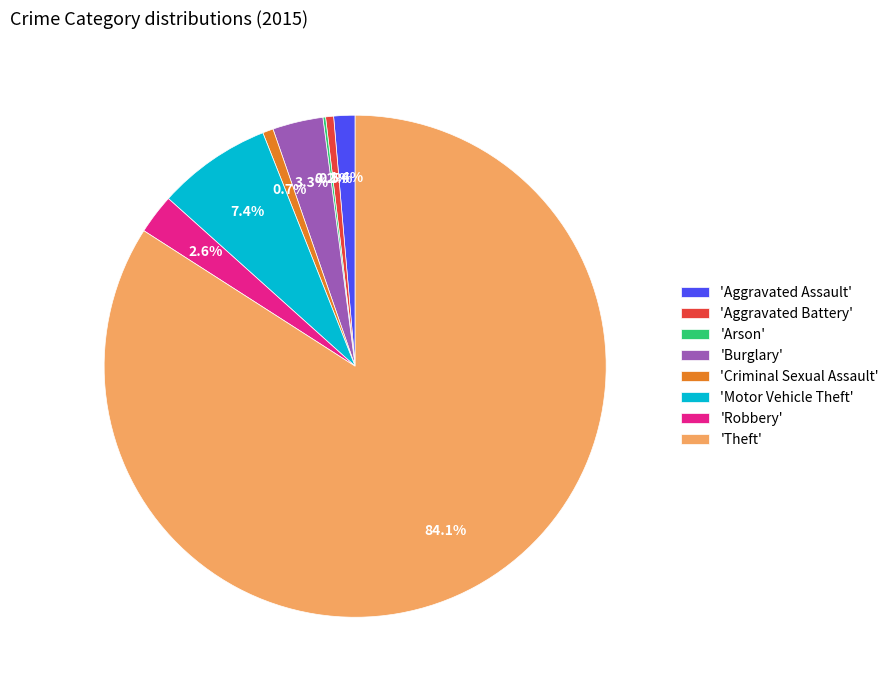

What is the largest slice in the pie chart?

'Theft'